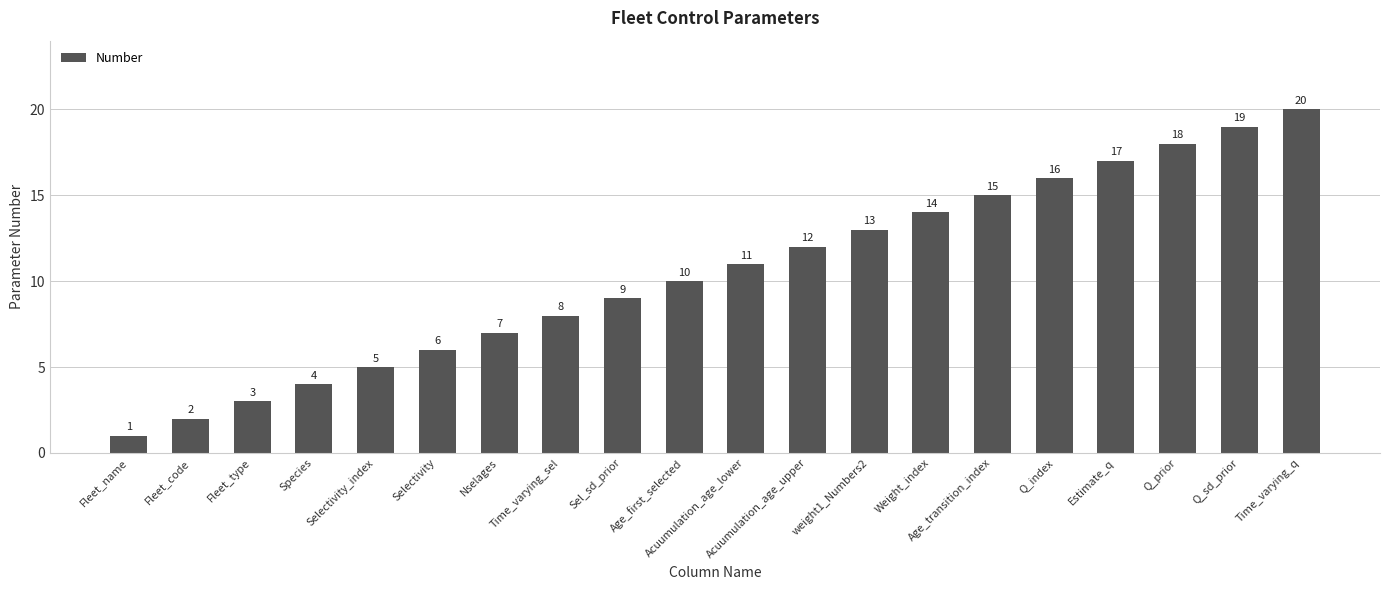

Is it true that the value at Selectivity_index is 3?

False